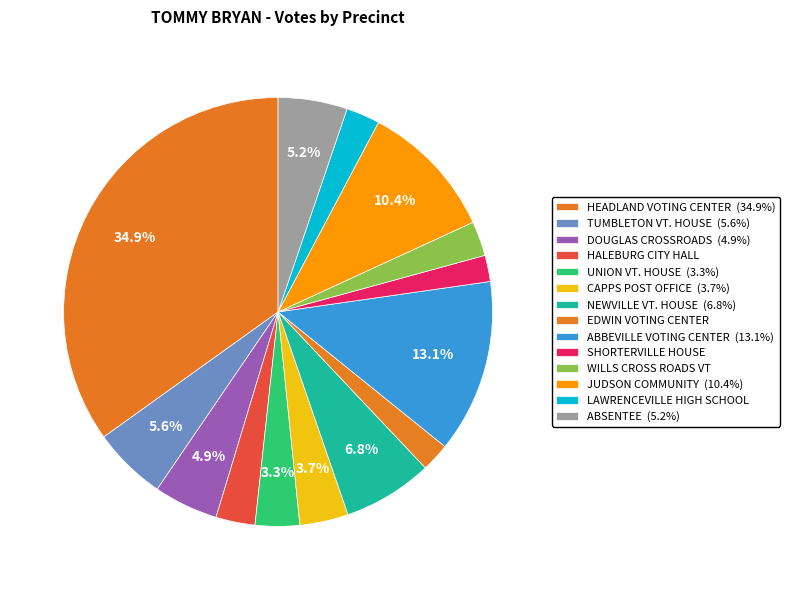

To the nearest percent, what percentage of the pie is ABSENTEE?

5%